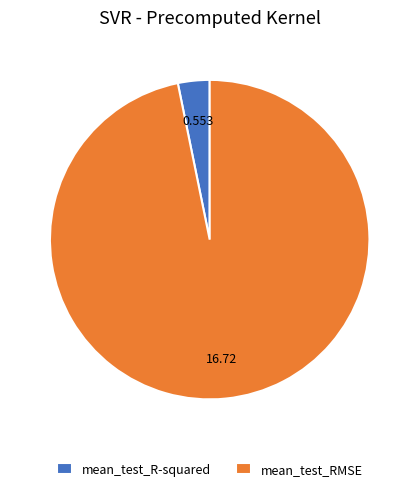

What is the smallest slice in the pie chart?

mean_test_R-squared